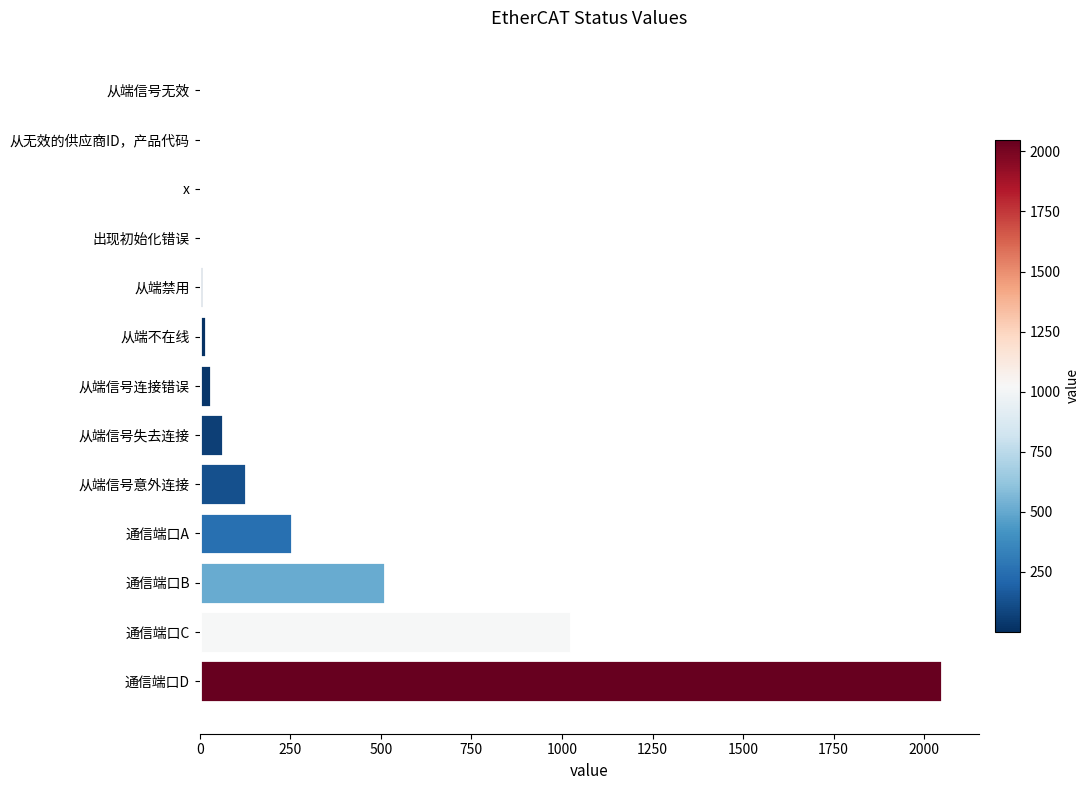

Which label corresponds to the largest value in the chart?

通信端口D